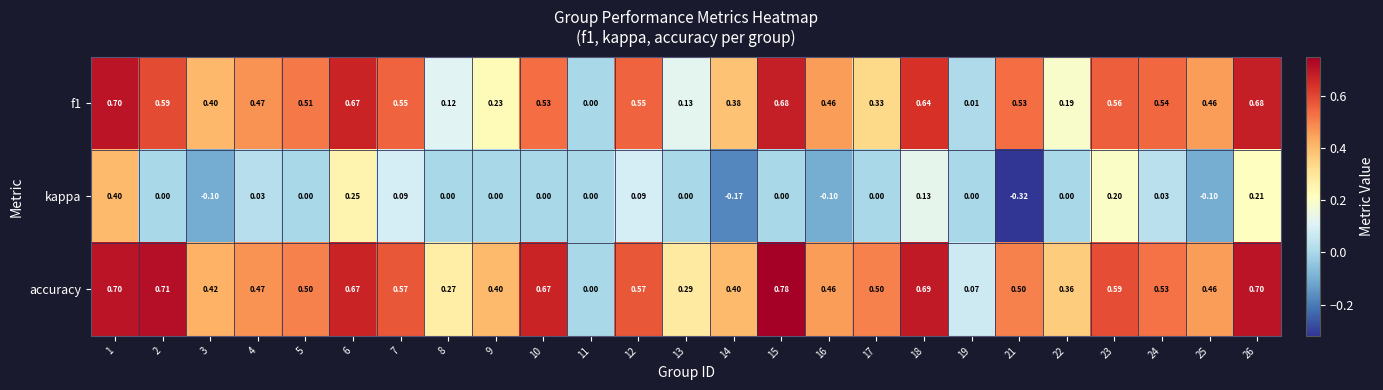

Which series has the largest total across all categories?

accuracy